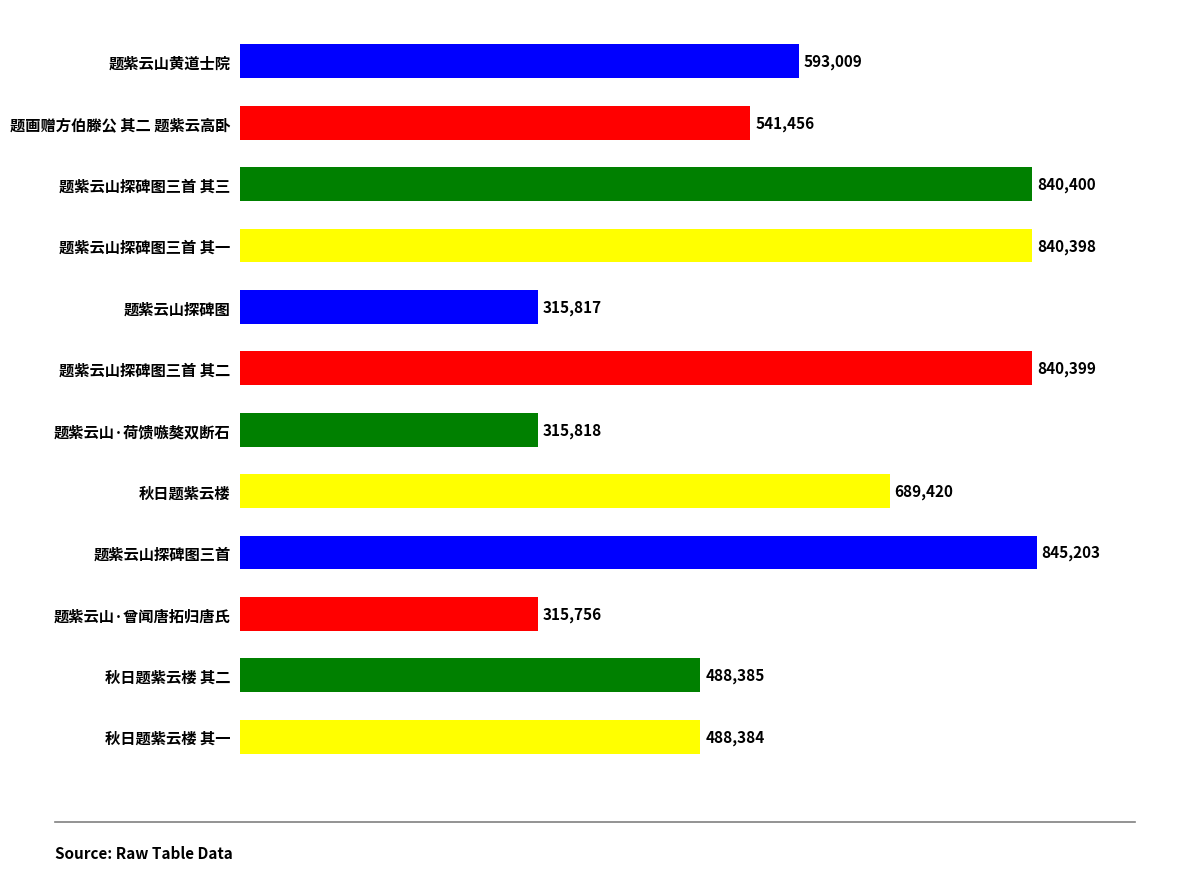

What value does the data have at 秋日题紫云楼 其二?

488385